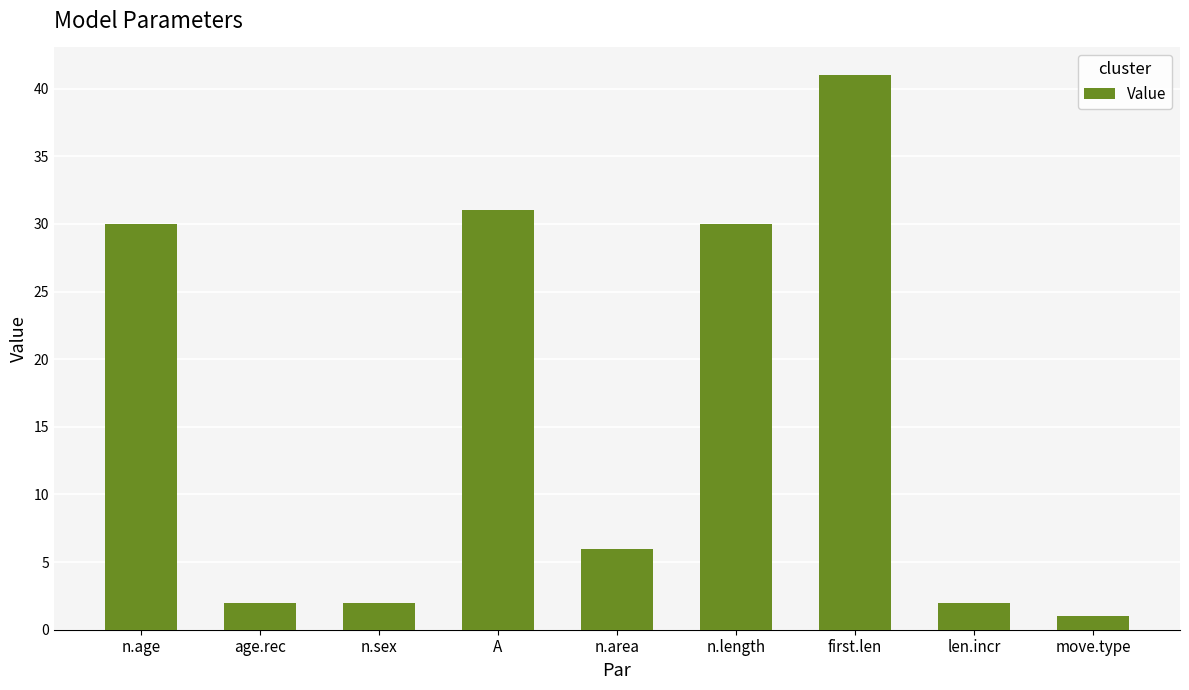

Which has a higher value, n.sex or A?

A